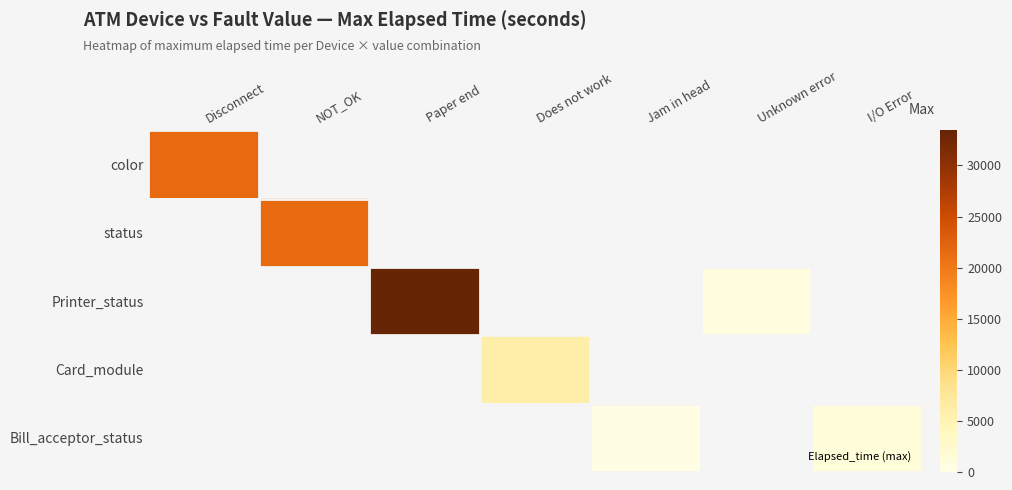

Which category has the highest value in the status series?

Disconnect